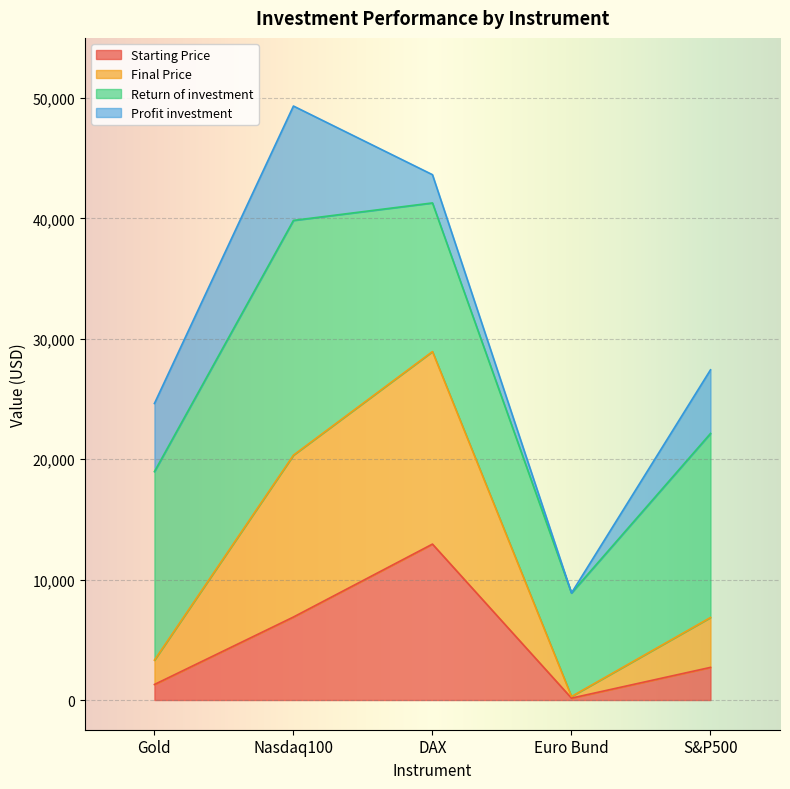

What is the difference between the maximum and minimum values in the Final Price series?

28650.0